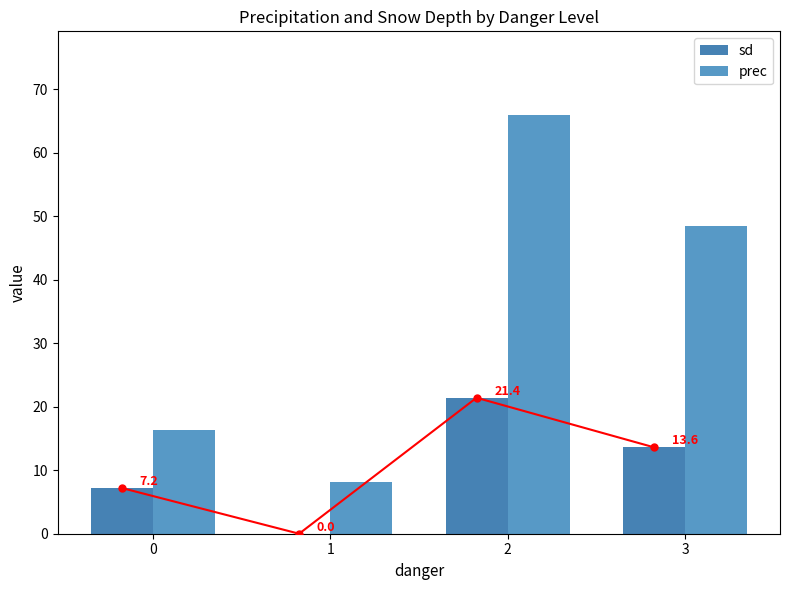

Which category has the lowest value in the prec series?

1